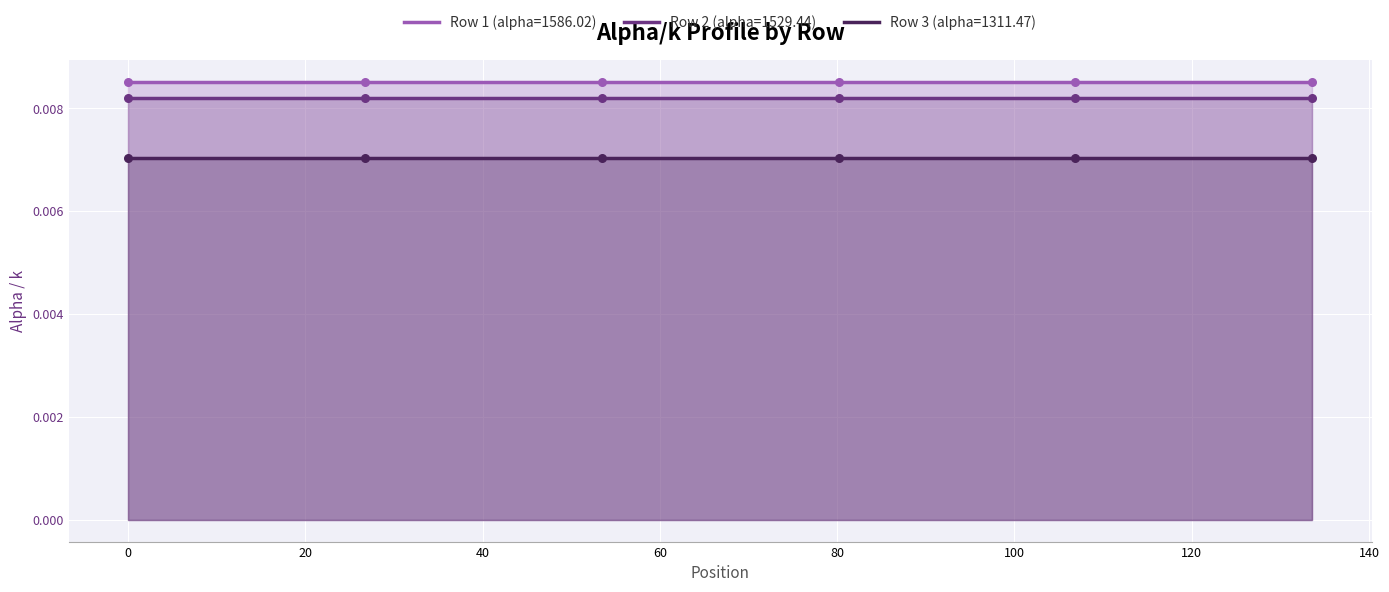

Which series reaches the maximum Y coordinate?

Row 1 (alpha=1586.02)